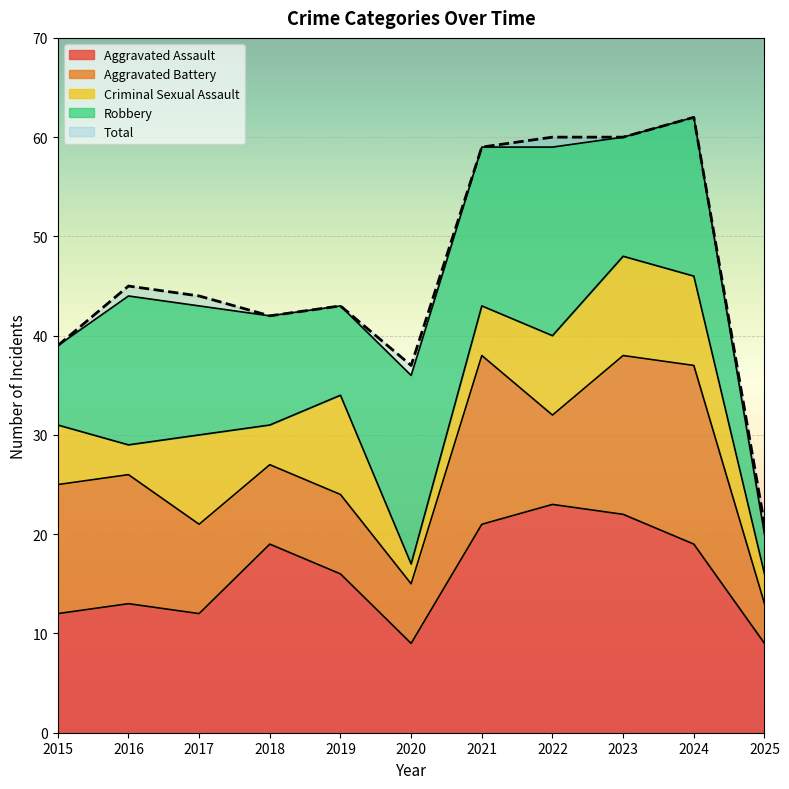

Rank the series at 2023 from highest to lowest value.

Total, Aggravated Assault, Aggravated Battery, Robbery, Criminal Sexual Assault